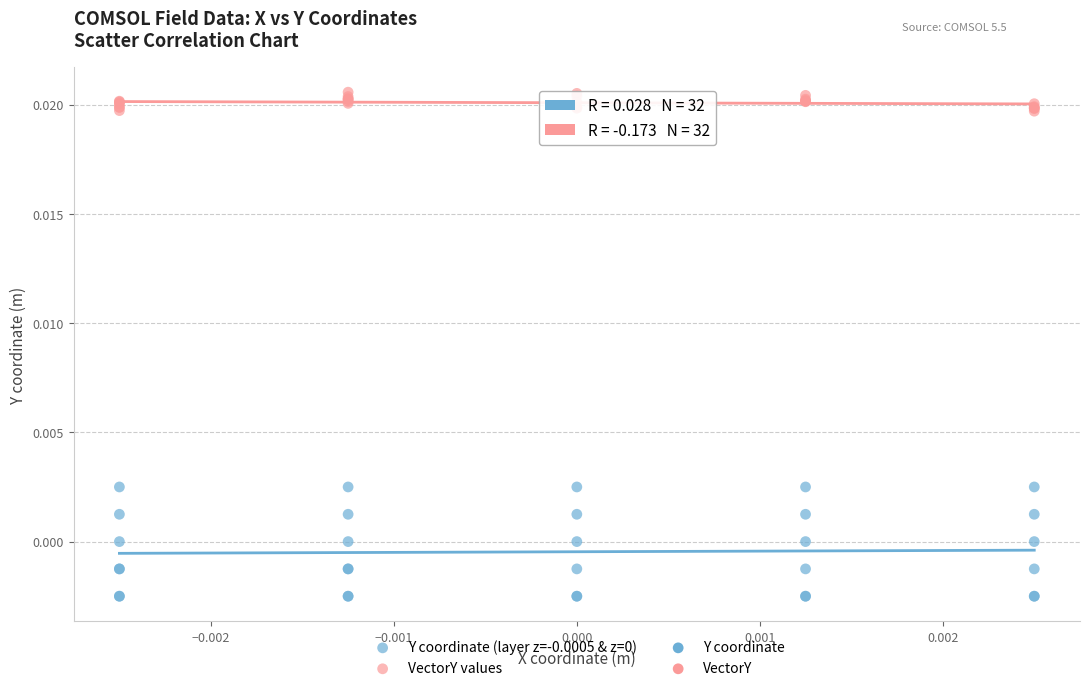

Which series reaches the maximum Y coordinate?

VectorY values